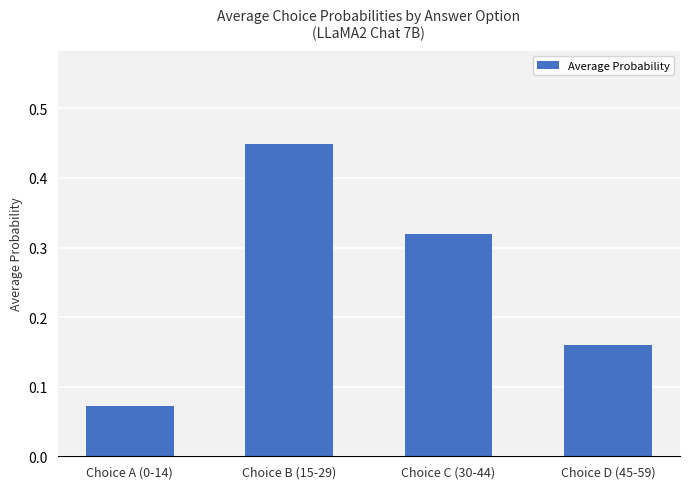

What is the sum of all values?

1.0